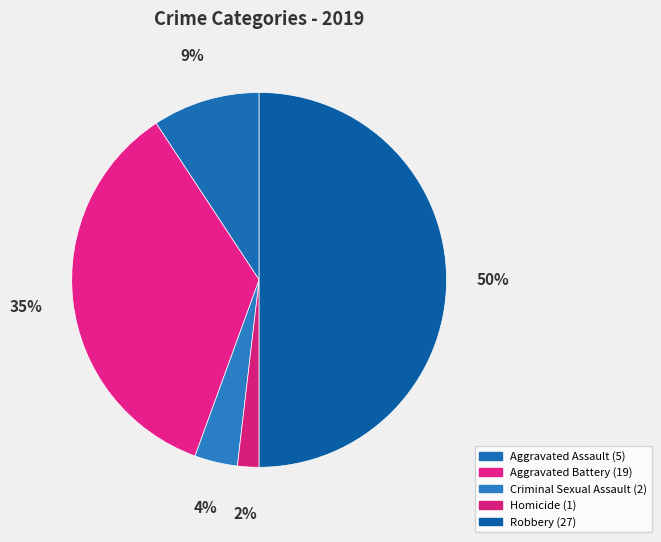

To the nearest percent, what is the difference between the Criminal Sexual Assault and Aggravated Battery slice percentages?

31%